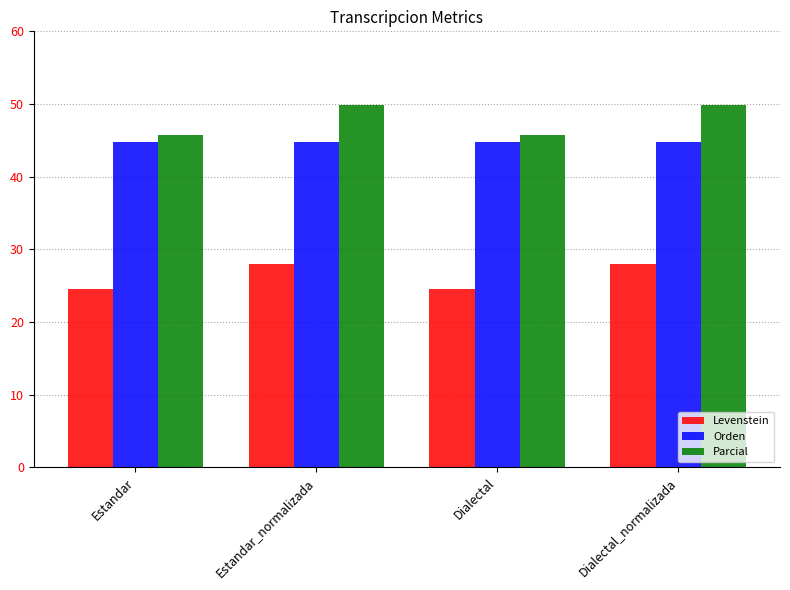

What is the highest value of the Levenstein series?

28.0